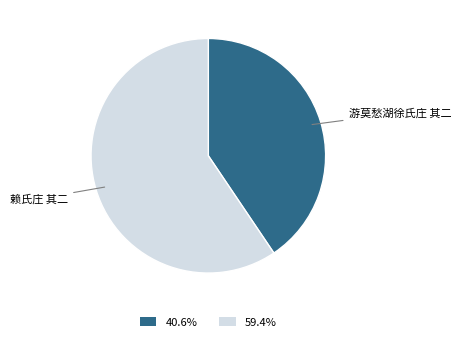

Does any single category account for the majority?

Yes